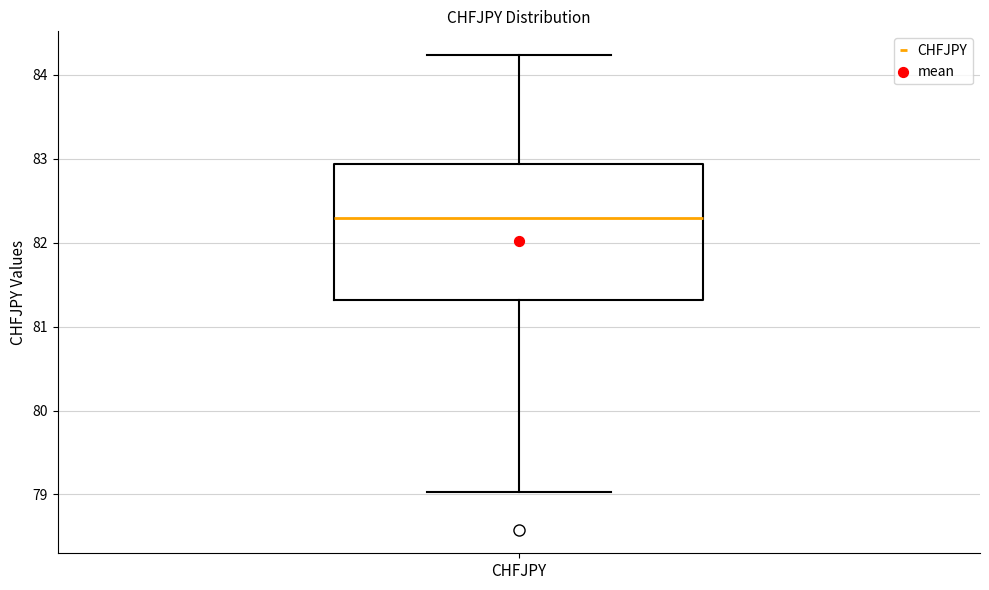

Read this box plot against the y-axis: the position of the median line, the range covered by the box, and the ends of both whiskers. The values are not printed on the chart, so give them approximately, as read against the axis.

median 82.3, box 81.3 to 82.9, whiskers 79.0 to 84.2